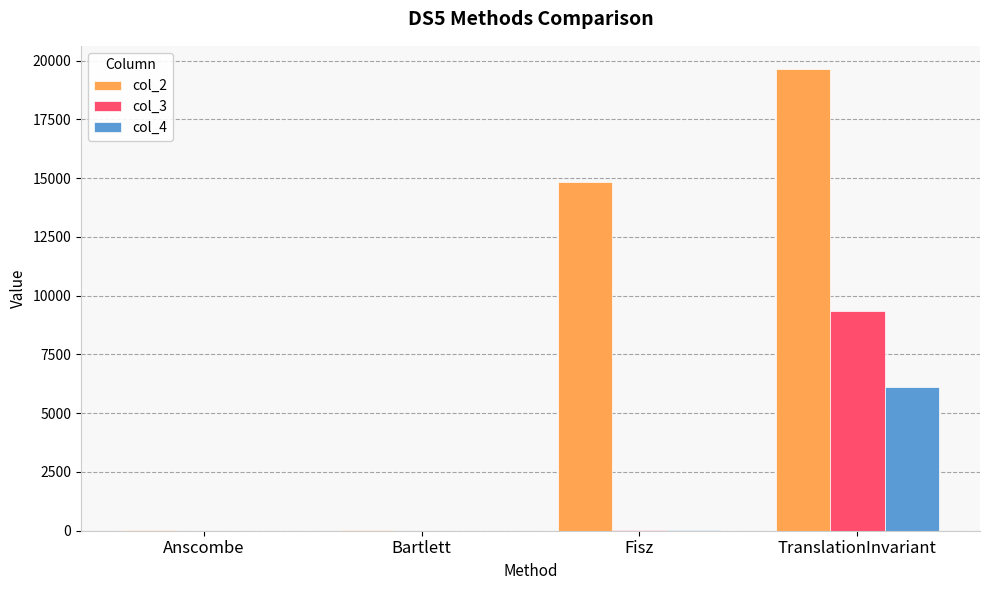

What are all the series names shown in the legend?

col_2, col_3, col_4